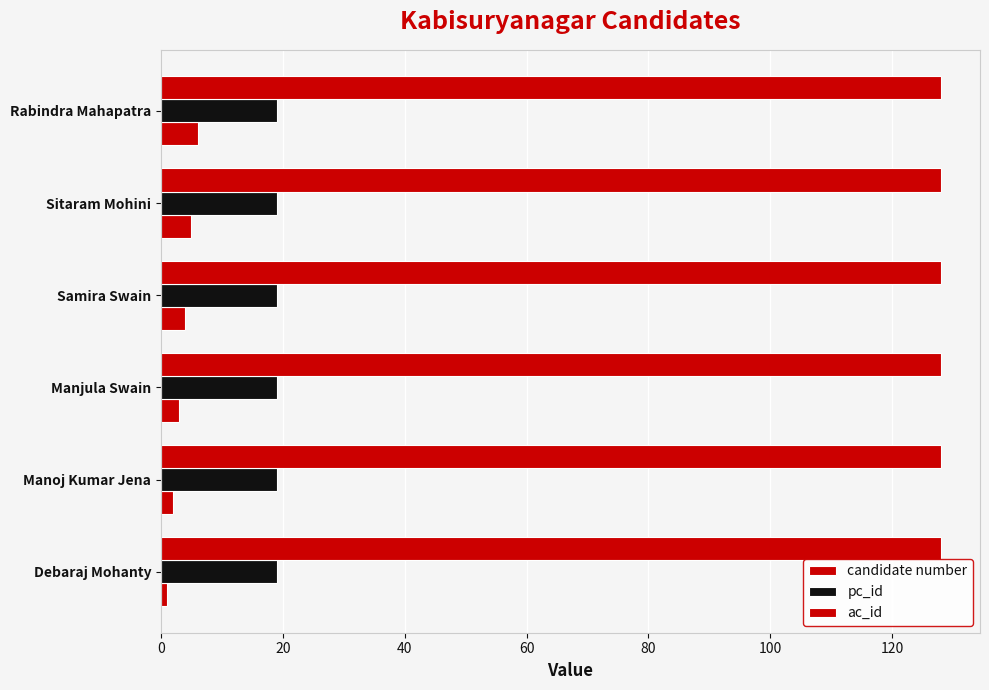

How many data points does each series have?

6